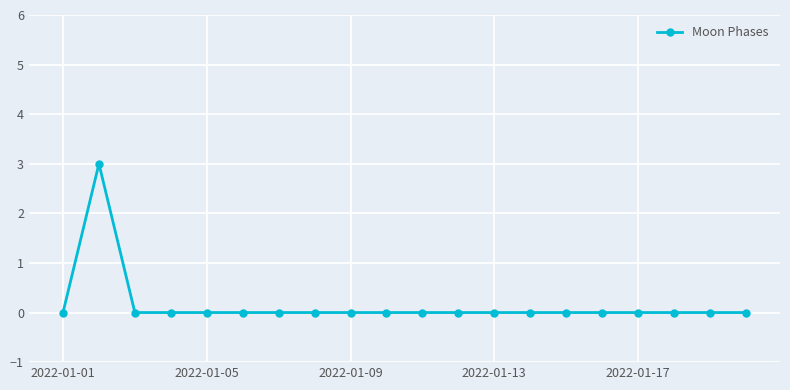

Reading left to right, extract all data points from this chart.

0	3	0	0	0	0	0	0	0	0	0	0	0	0	0	0	0	0	0	0